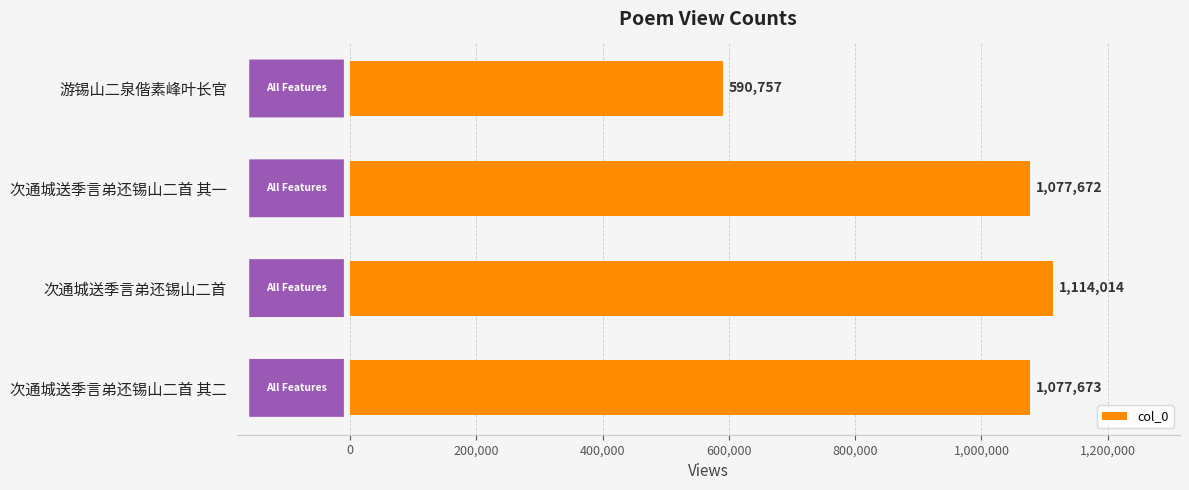

Approximately how many times larger is the value at 游锡山二泉偕素峰叶长官 compared to 次通城送季言弟还锡山二首?

0.5